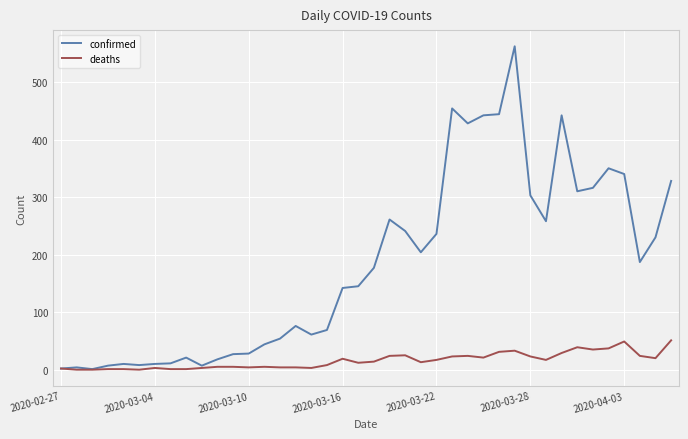

What is the maximum value shown in the chart?

562